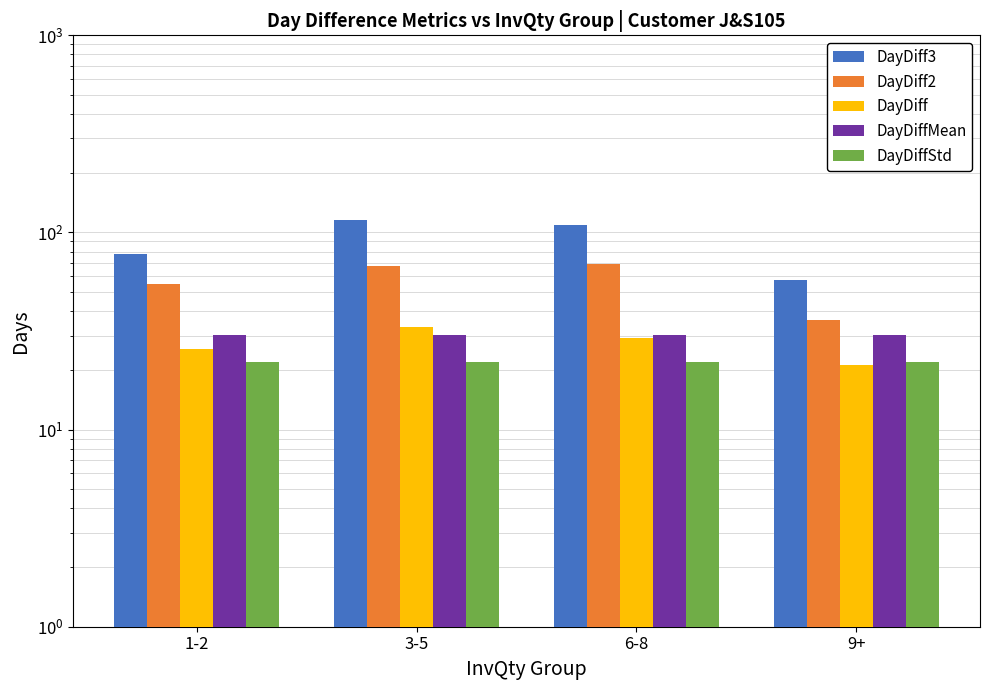

How many bars are there in total?

20